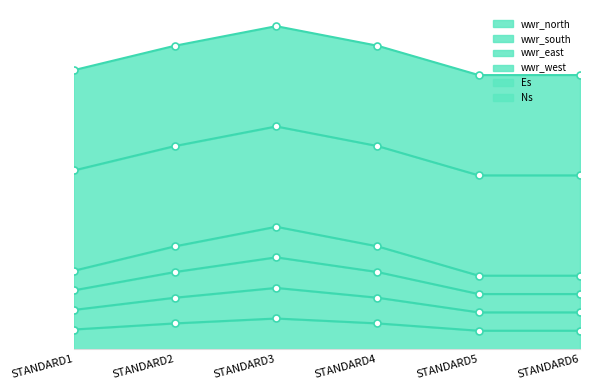

List the labels in order of wwr_south value, smallest first.

STANDARD5, STANDARD6, STANDARD1, STANDARD2, STANDARD4, STANDARD3